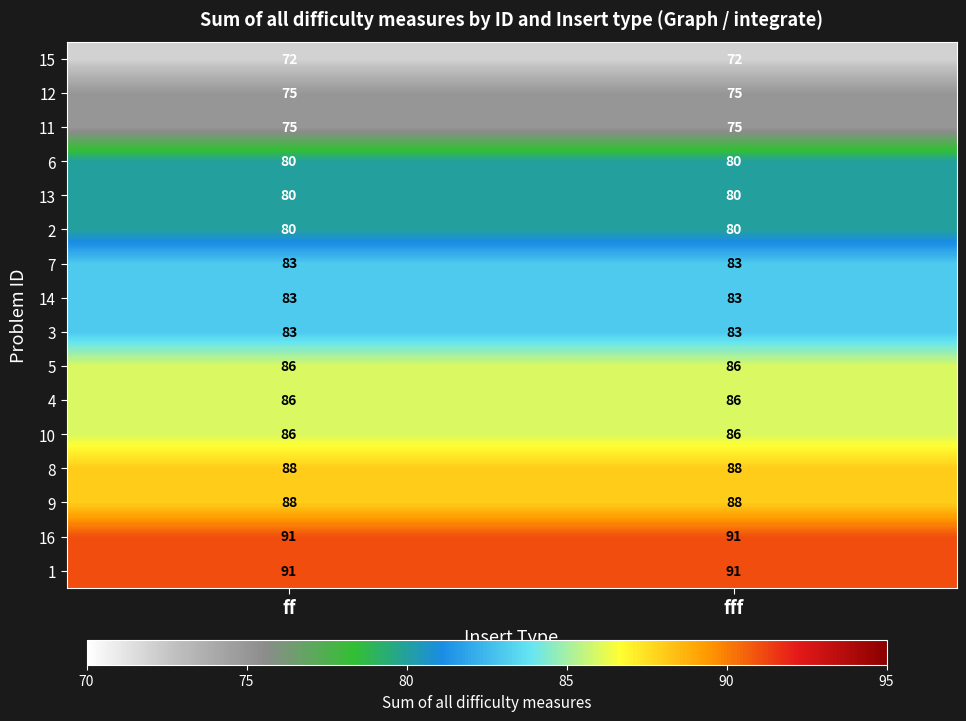

What is the minimum value shown in the chart?

72